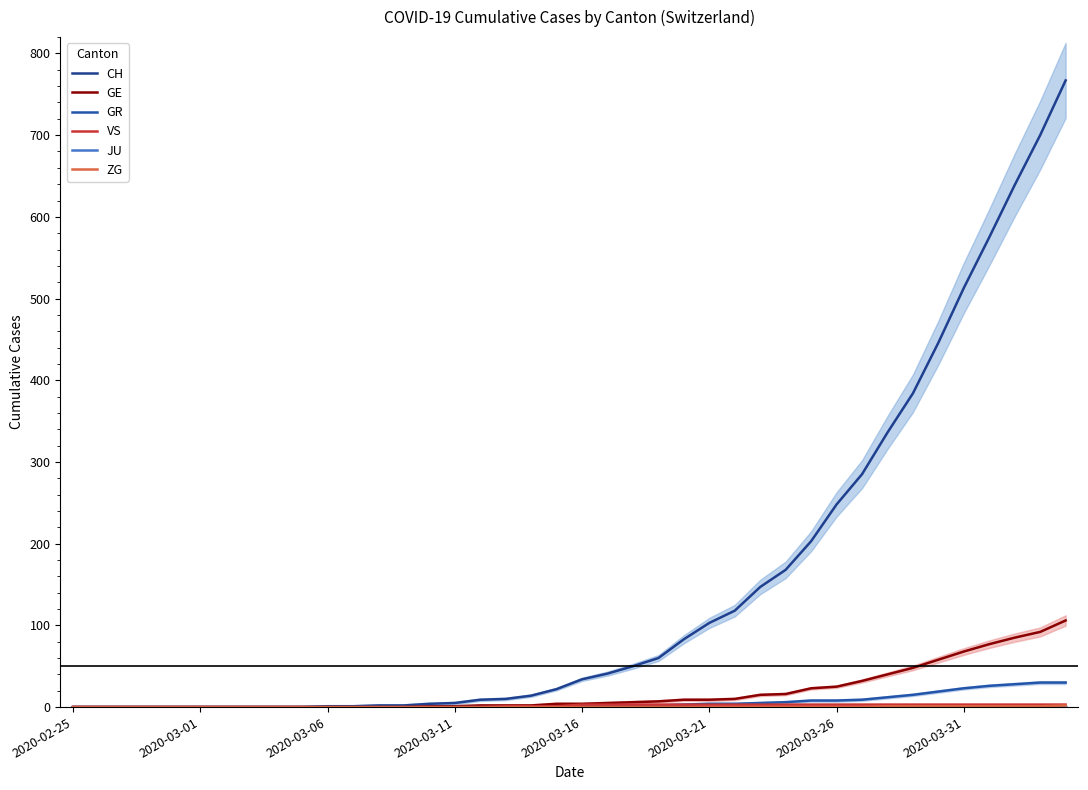

Reading left to right, transcribe all the data shown in this chart.

CH: 0	0	0	0	0	0	0	0	0	0	1	1	2	2	4	5	9	10	14	22	34	41	50	60	83	103	118	147	168	203	248	285	336	384	446	513	575	639	700	767
GE: 0	0	0	0	0	0	0	0	0	0	0	0	0	0	1	1	2	2	2	4	4	5	6	7	9	9	10	15	16	23	25	32	40	48	58	68	77	85	92	106
GR: 0	0	0	0	0	0	0	0	0	0	0	0	0	0	0	0	0	0	0	0	1	1	1	2	3	4	4	5	6	8	8	9	12	15	19	23	26	28	30	30
VS: 0	0	0	0	0	0	0	0	0	0	0	0	0	0	0	0	0	1	1	1	3	3	3	3	3	3	3	3	3	3	3	3	3	3	3	3	3	3	3	3
JU: 0	0	0	0	0	0	0	0	0	0	0	0	0	0	0	0	0	0	0	0	0	0	0	0	0	0	0	0	0	0	0	0	0	0	0	0	0	0	0	0
ZG: 0	0	0	0	0	0	0	0	0	0	0	0	0	0	0	0	0	0	0	0	0	0	0	0	0	0	0	0	0	0	0	0	1	1	1	1	1	1	1	2